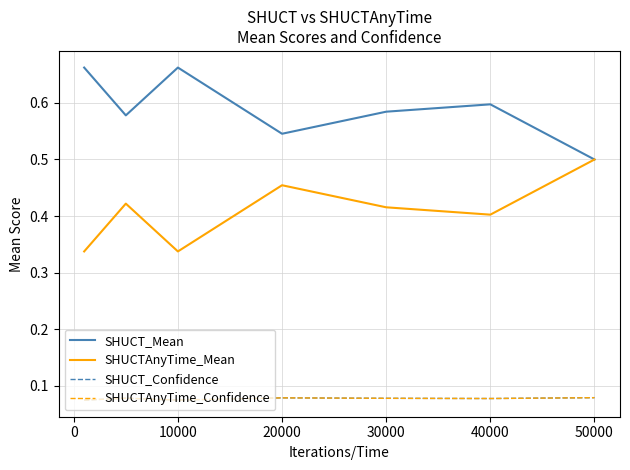

What is the minimum value for SHUCT_Mean?

0.5